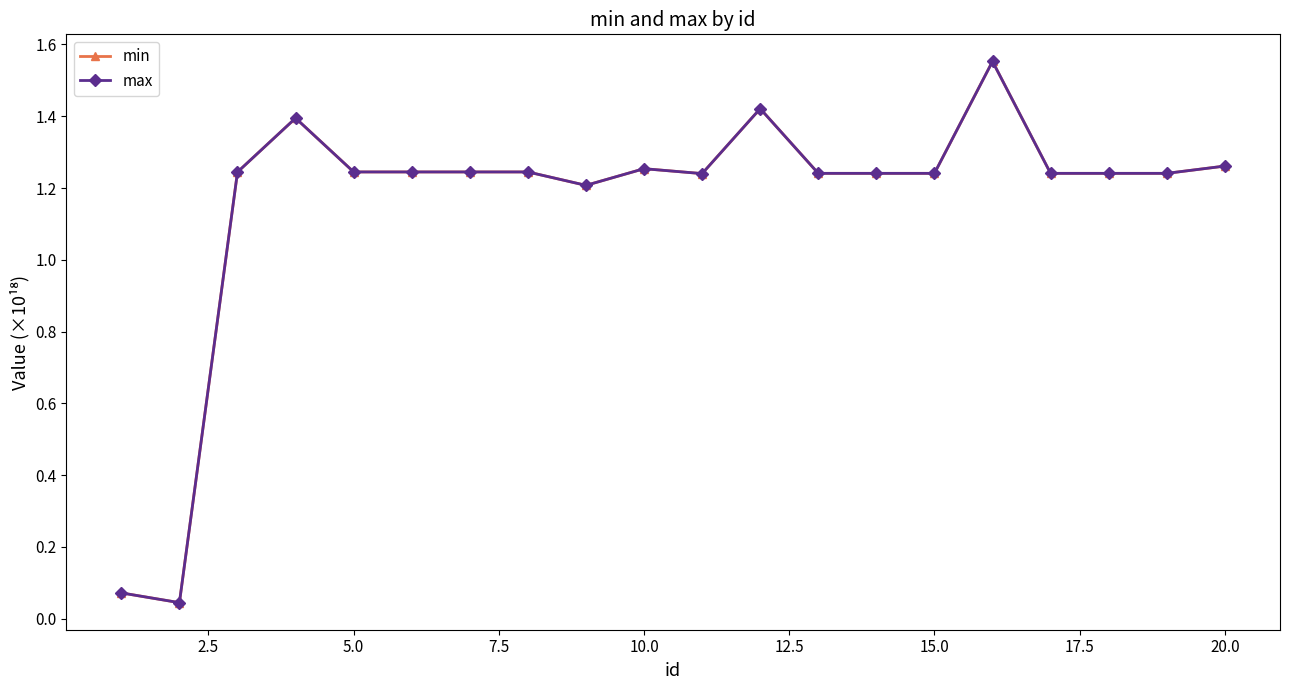

At how many categories does at least one series exceed 1?

18